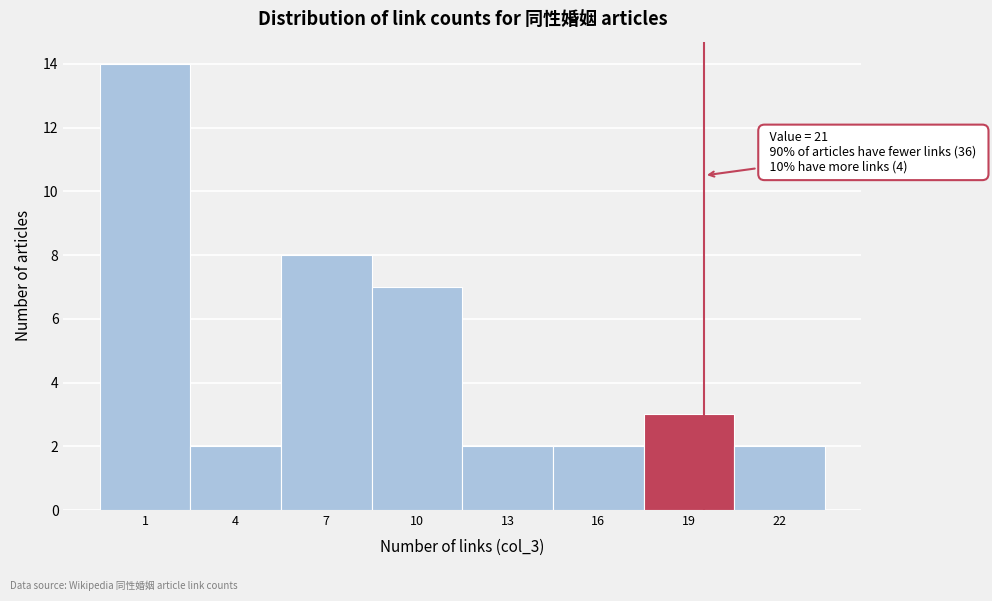

Reading left to right, transcribe all the data shown in this chart.

14	2	8	7	2	2	3	2